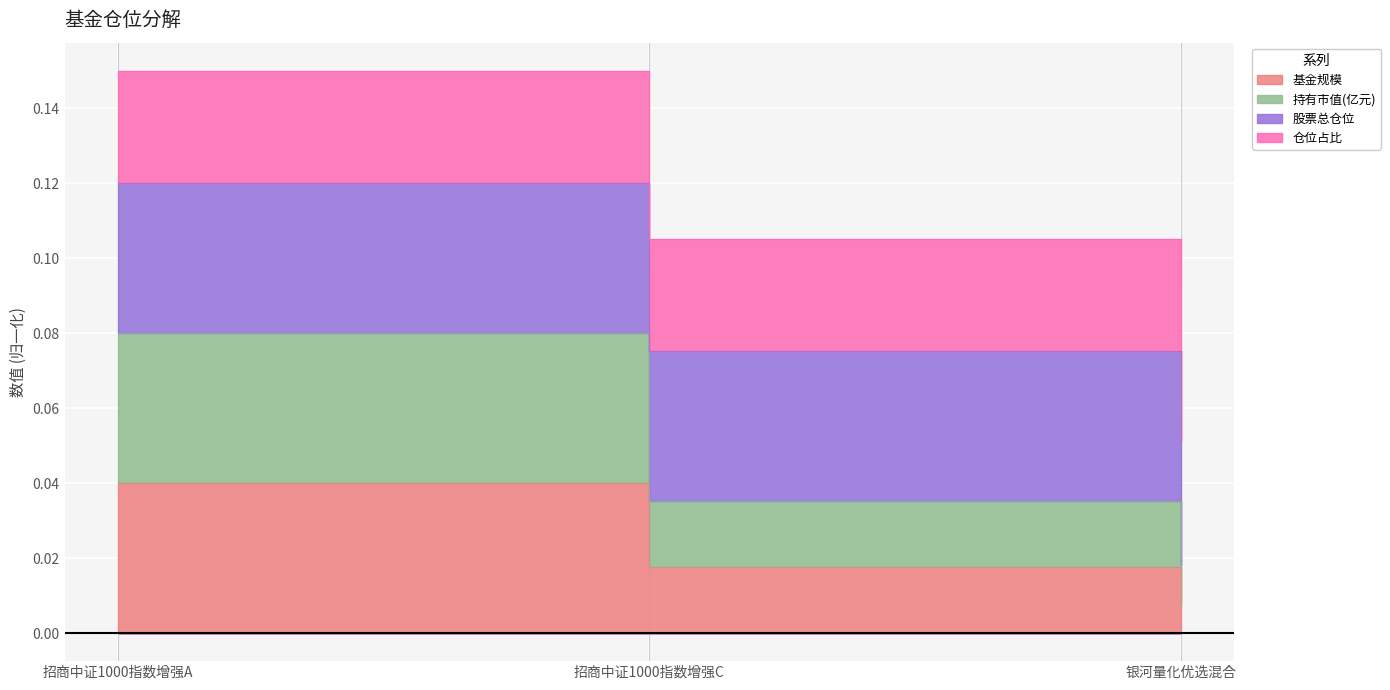

The value of 基金规模 at 招商中证1000指数增强C is 0.0. True or false?

False